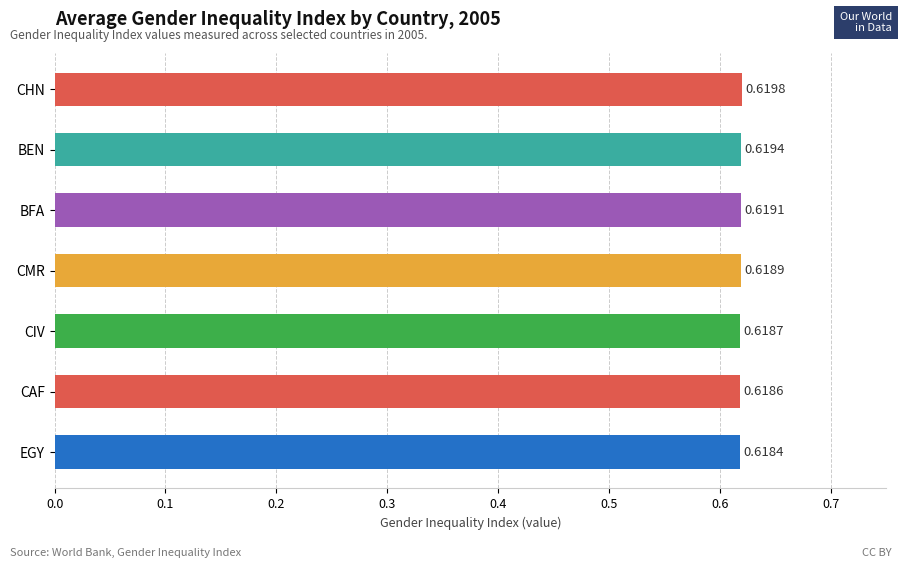

Which label corresponds to the largest value in the chart?

CHN